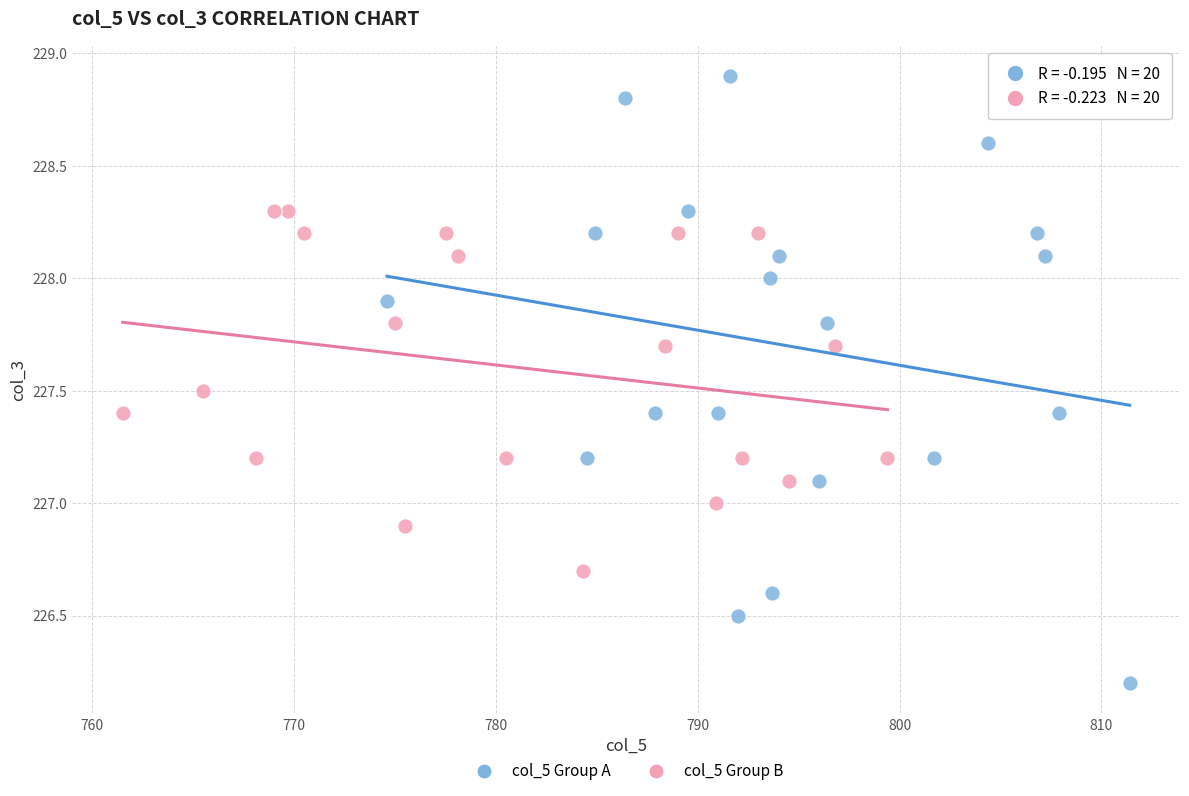

Which series has the widest spread of Y values?

col_5 Group A